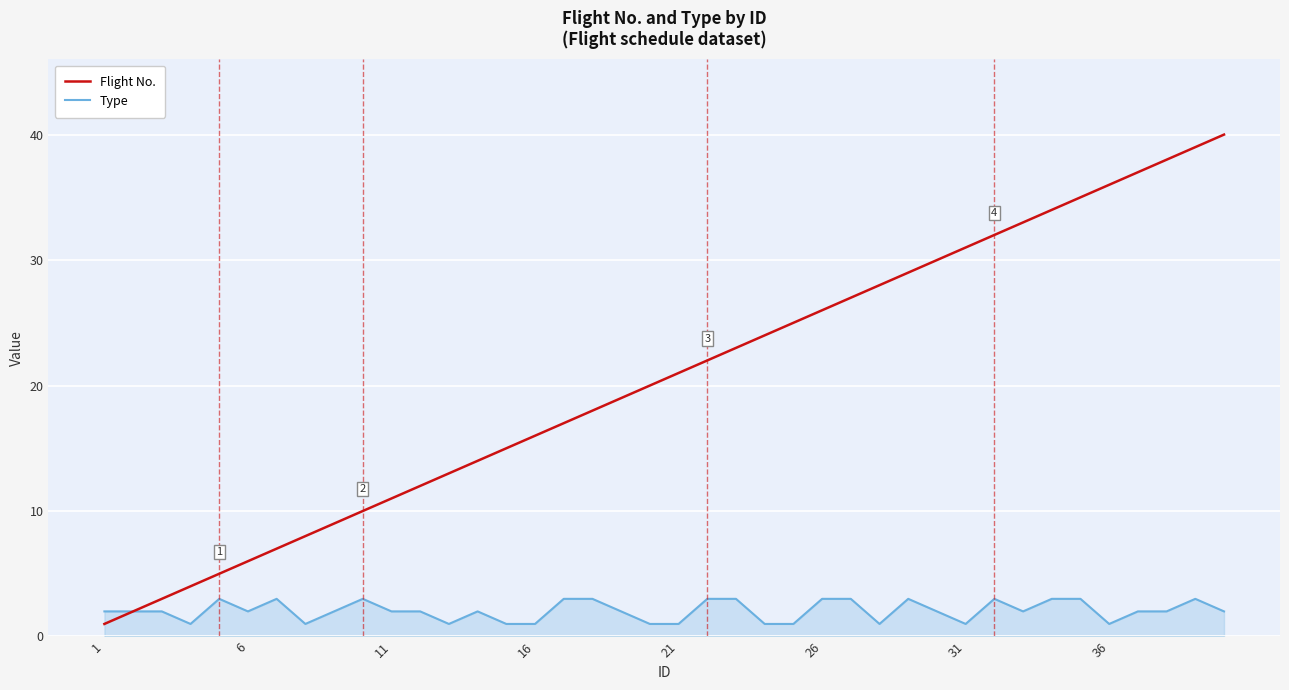

List the series in order of their peak value, lowest first.

Type, Flight No.